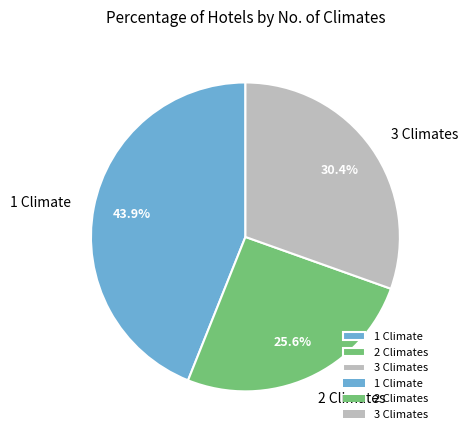

What is the ratio of the value at 3 Climates to the value at 2 Climates?

1.2